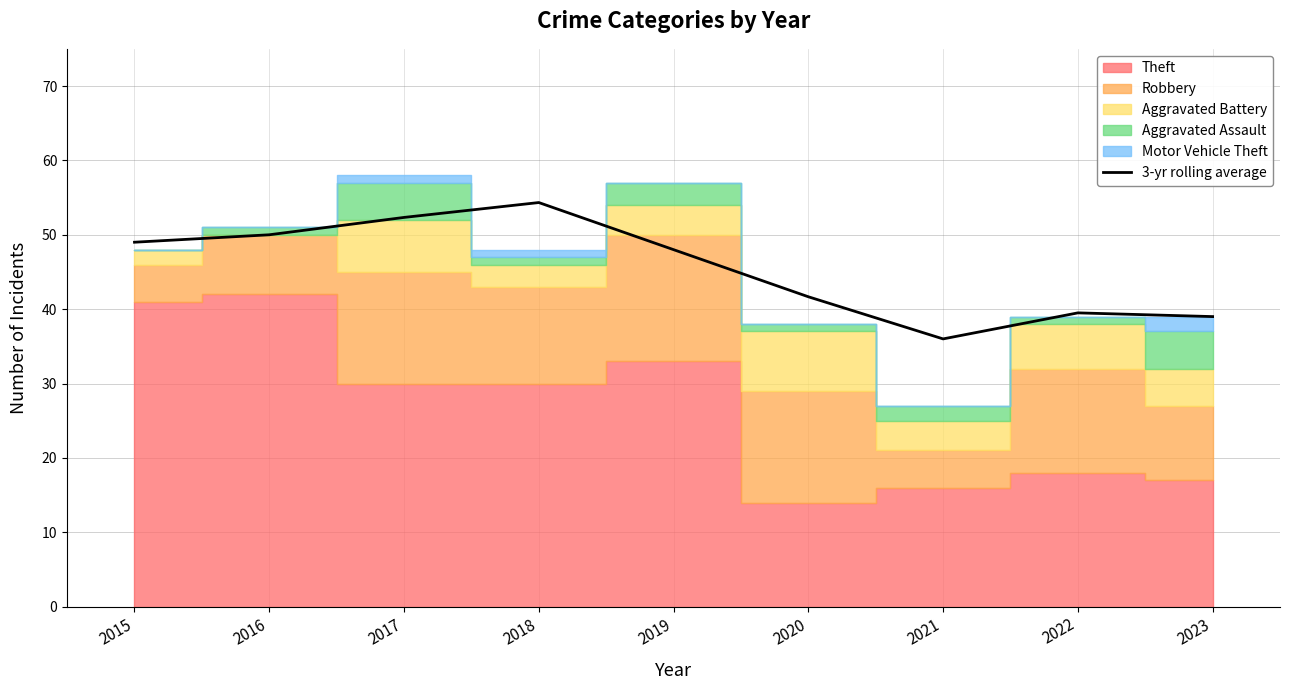

What is the average value?

45.5